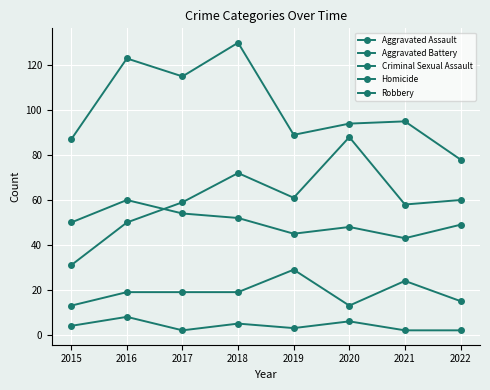

Reading left to right, what are all the values shown in this chart?

Aggravated Assault: 2015=31	2016=50	2017=59	2018=72	2019=61	2020=88	2021=58	2022=60
Aggravated Battery: 2015=50	2016=60	2017=54	2018=52	2019=45	2020=48	2021=43	2022=49
Criminal Sexual Assault: 2015=13	2016=19	2017=19	2018=19	2019=29	2020=13	2021=24	2022=15
Homicide: 2015=4	2016=8	2017=2	2018=5	2019=3	2020=6	2021=2	2022=2
Robbery: 2015=87	2016=123	2017=115	2018=130	2019=89	2020=94	2021=95	2022=78